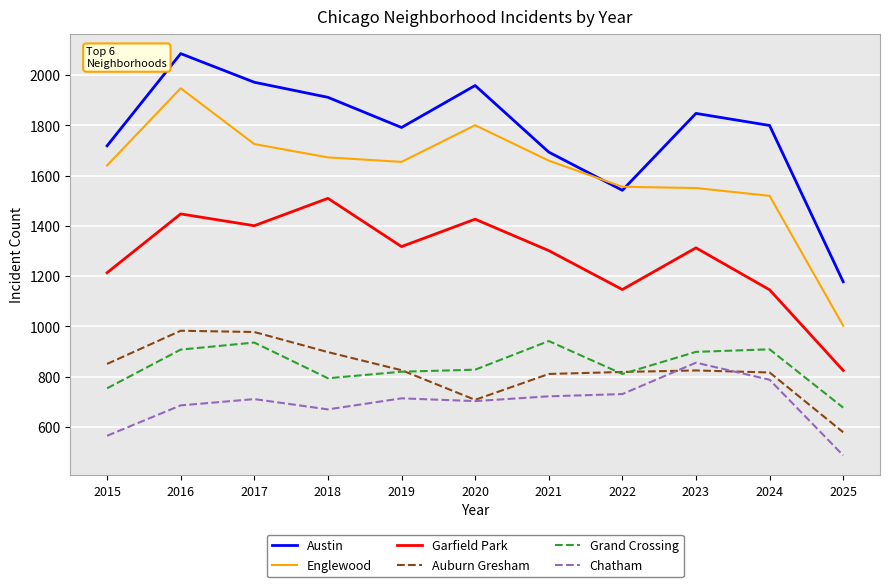

The Englewood series shows 628 at 2020. True or false?

False